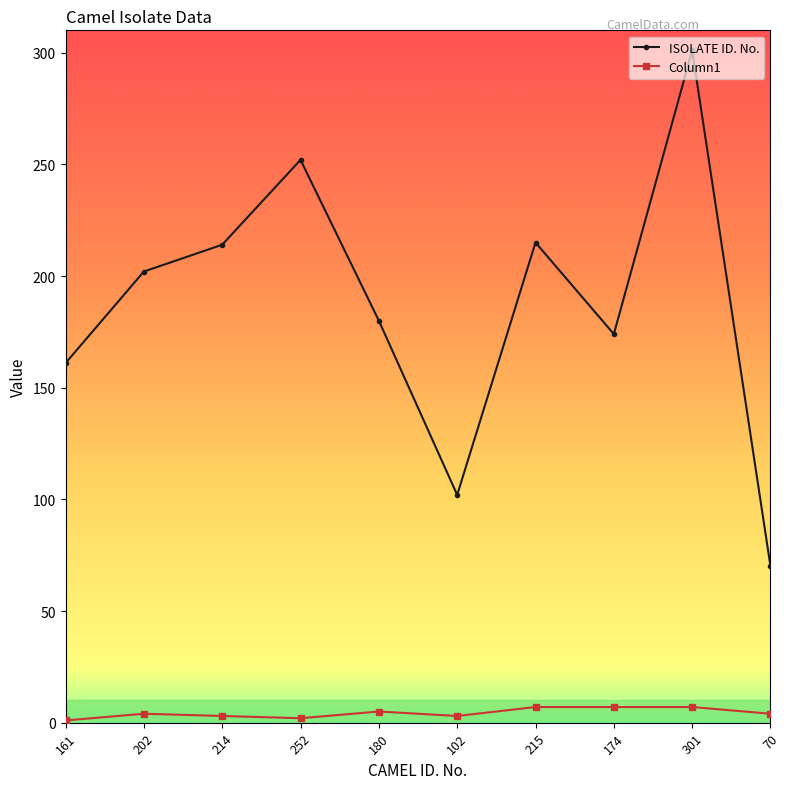

Which series has the widest spread of values?

ISOLATE ID. No.